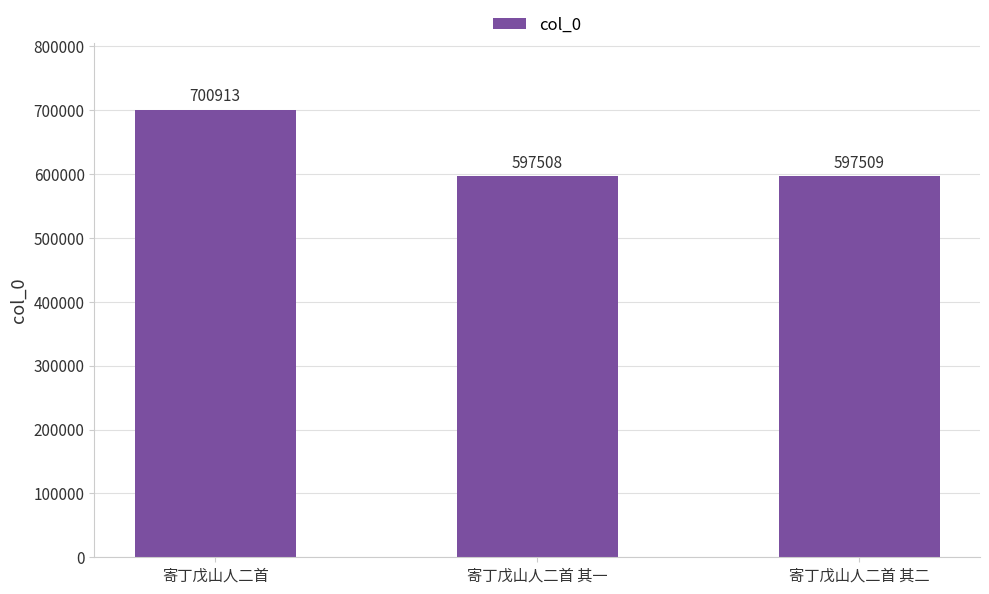

What is the value of the 1st bar from the left?

700913